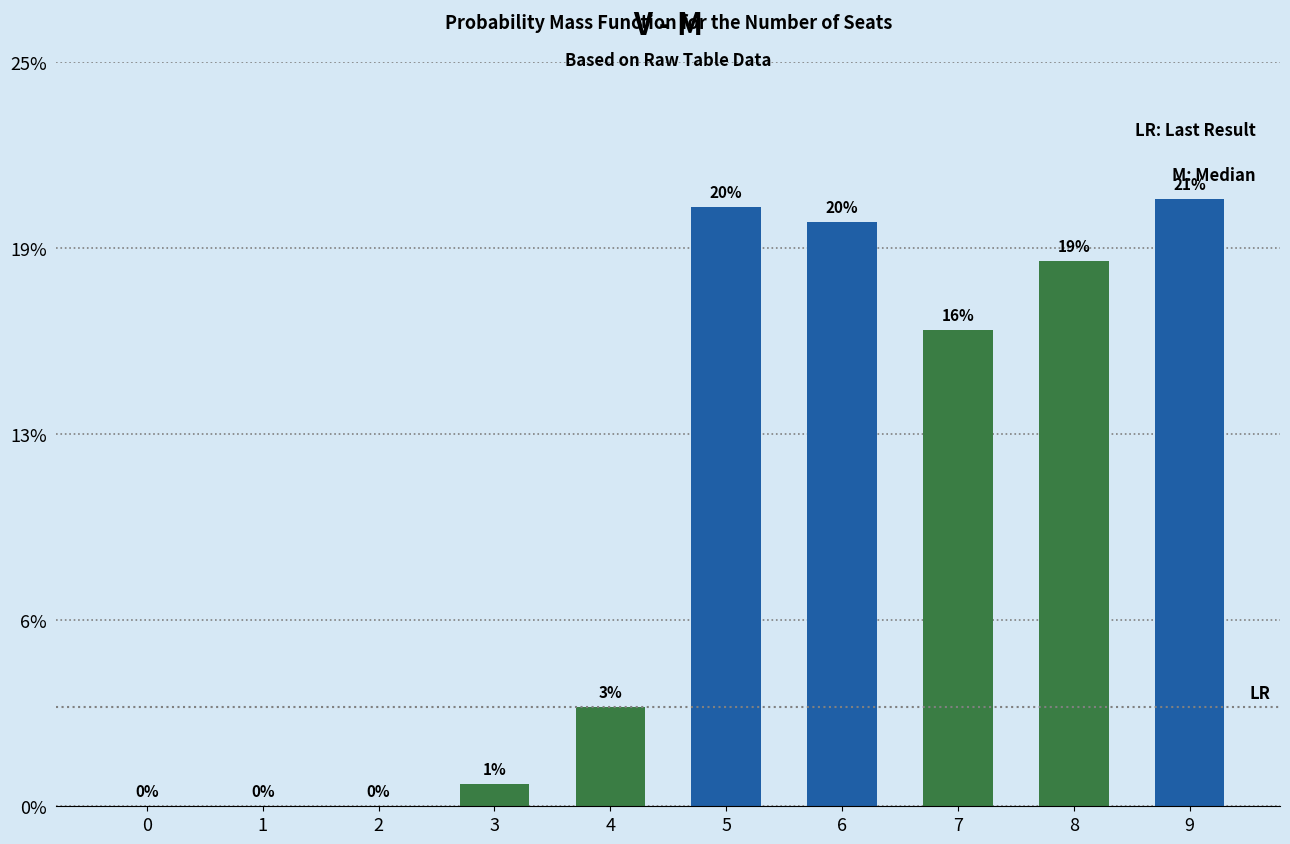

Which has a higher value, 5 or 7?

5